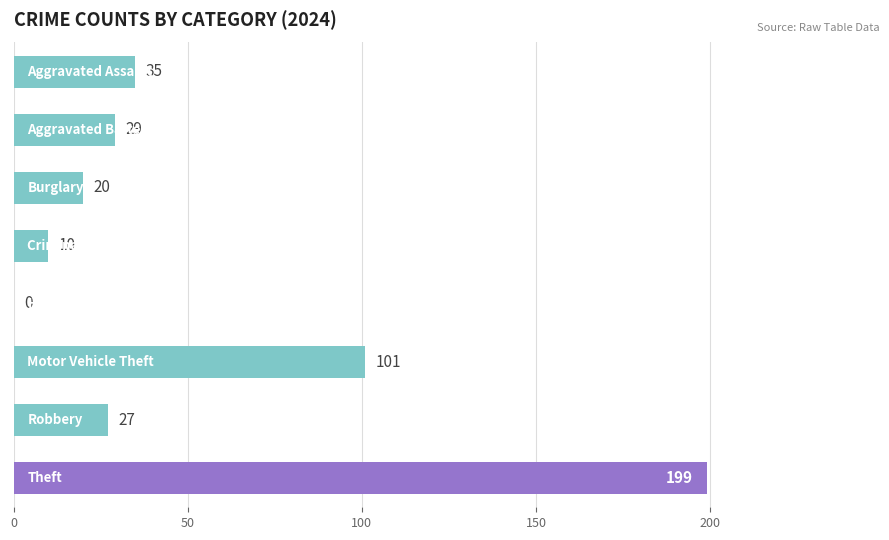

What is the sum of all values?

421